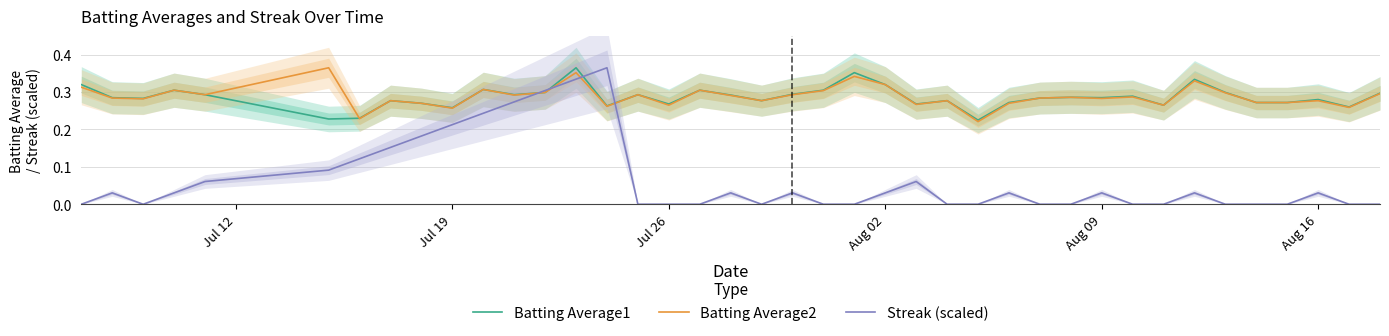

How many times do Batting Average2 and Batting Average1 cross each other?

1